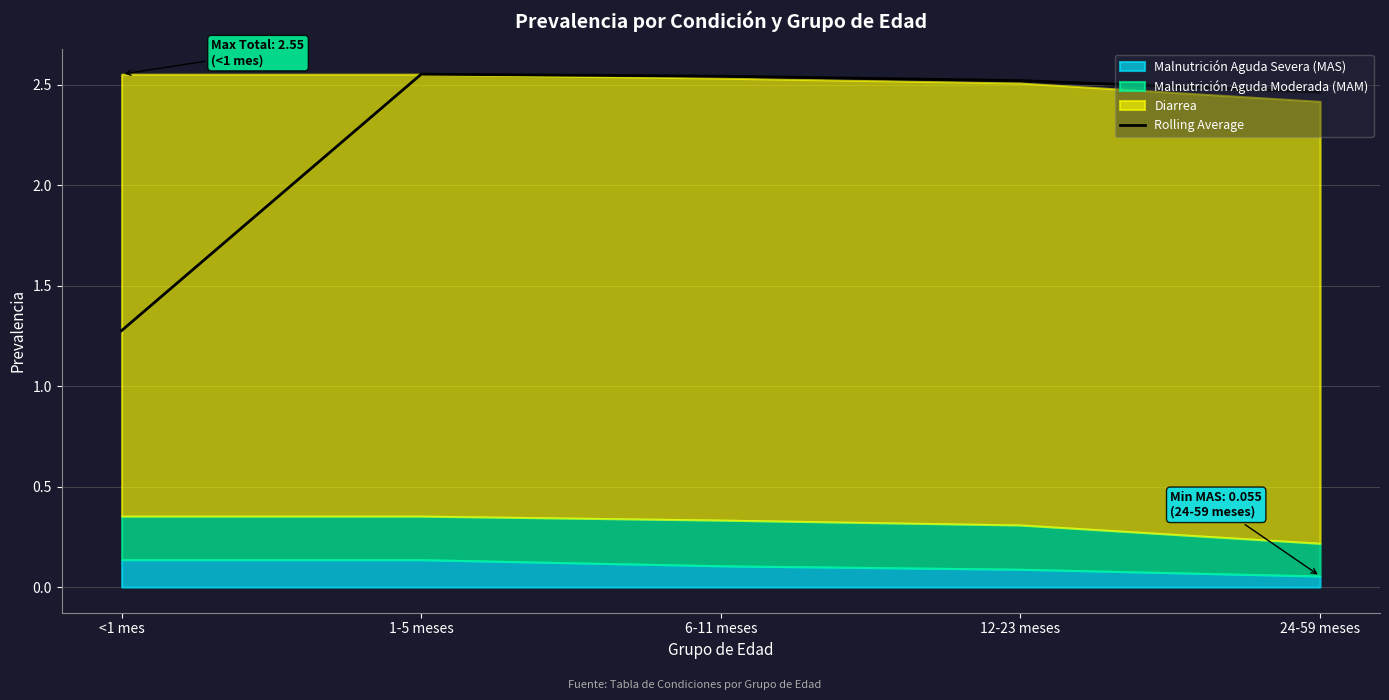

Count the values in the range 2 to 3.

4